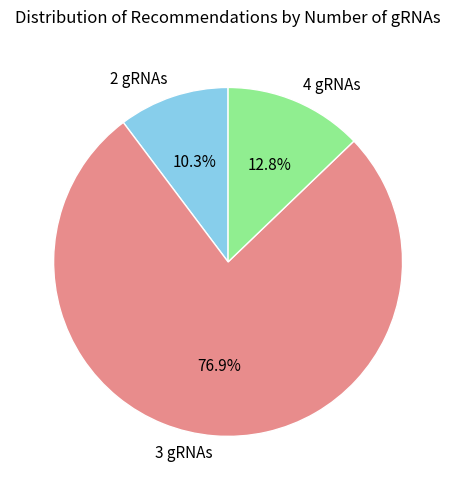

How many slices are in this pie chart?

3